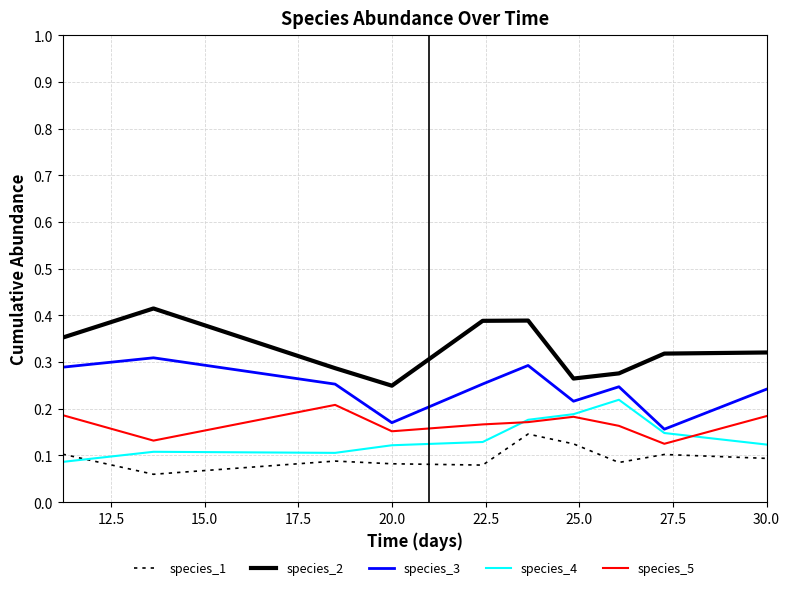

Which series has the largest total across all categories?

species_2